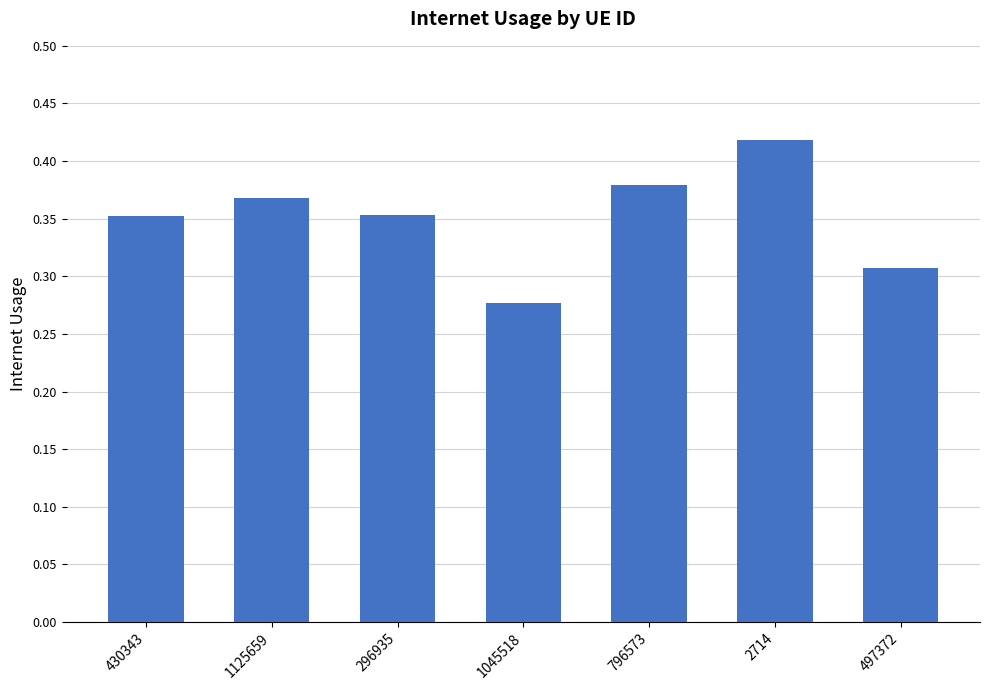

What is the sum of the values at 497372 and 1125659?

0.7